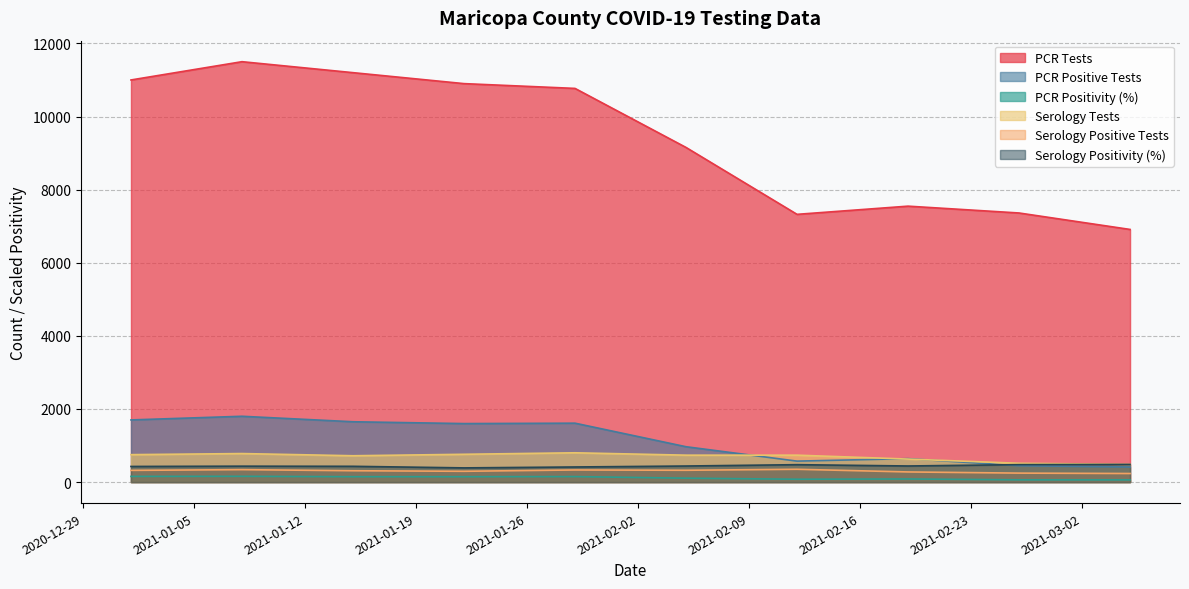

Which series has the largest range (max minus min)?

PCR Tests